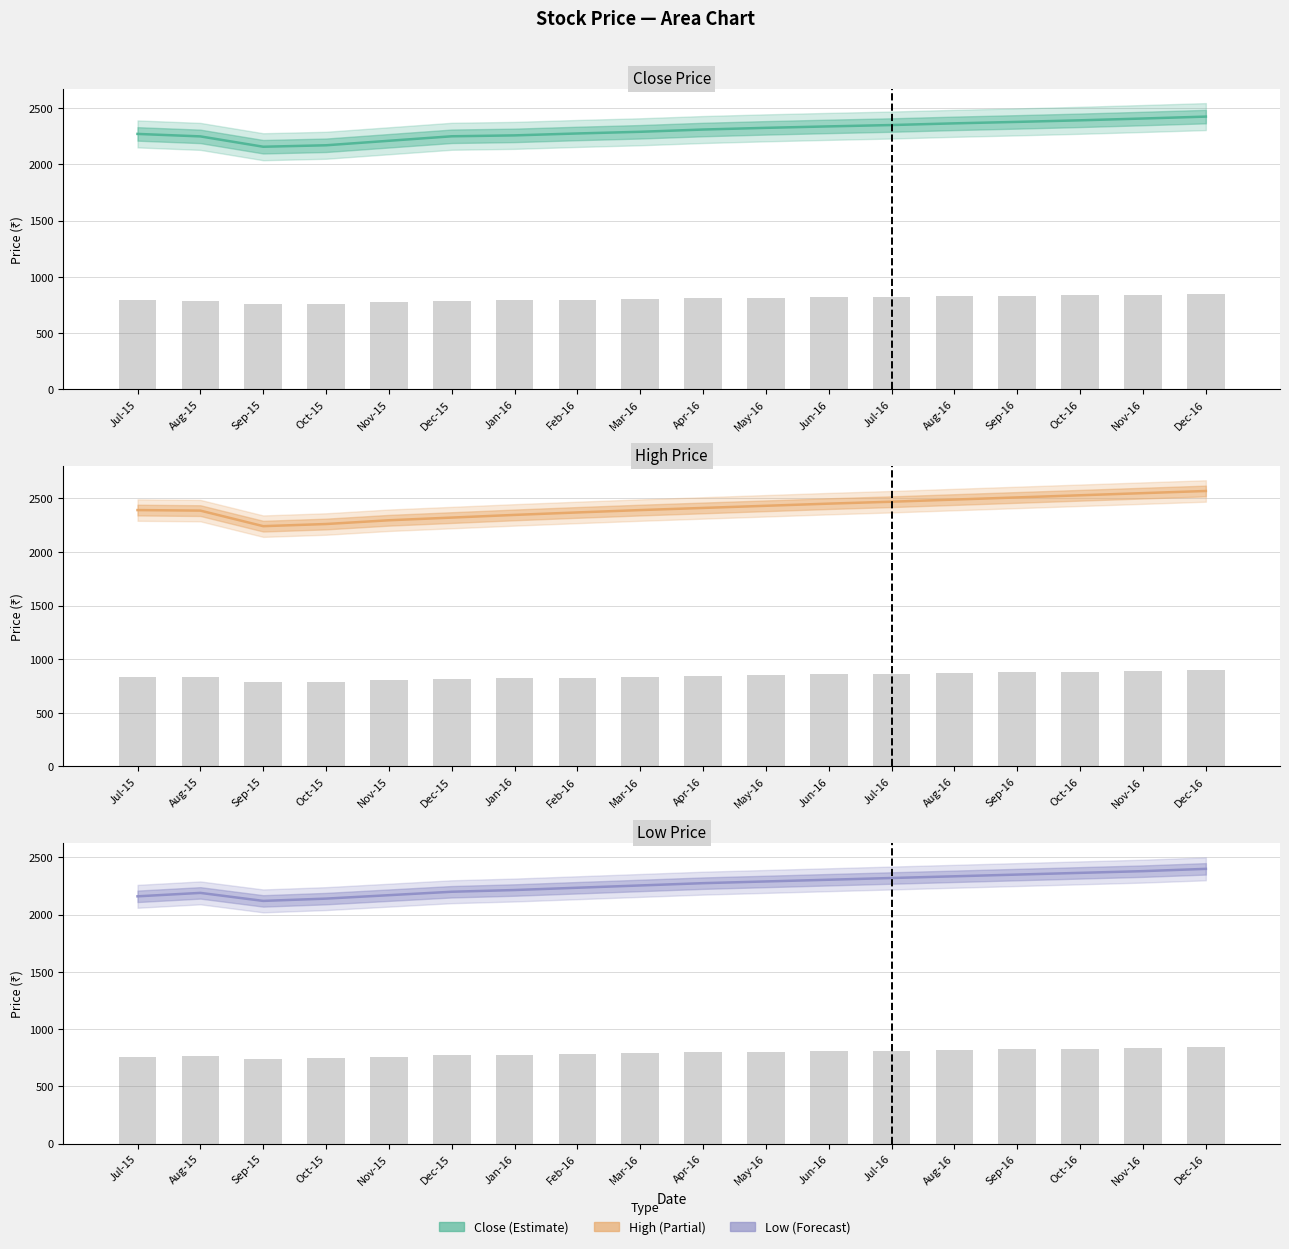

Which series has the largest total across all categories?

High Price